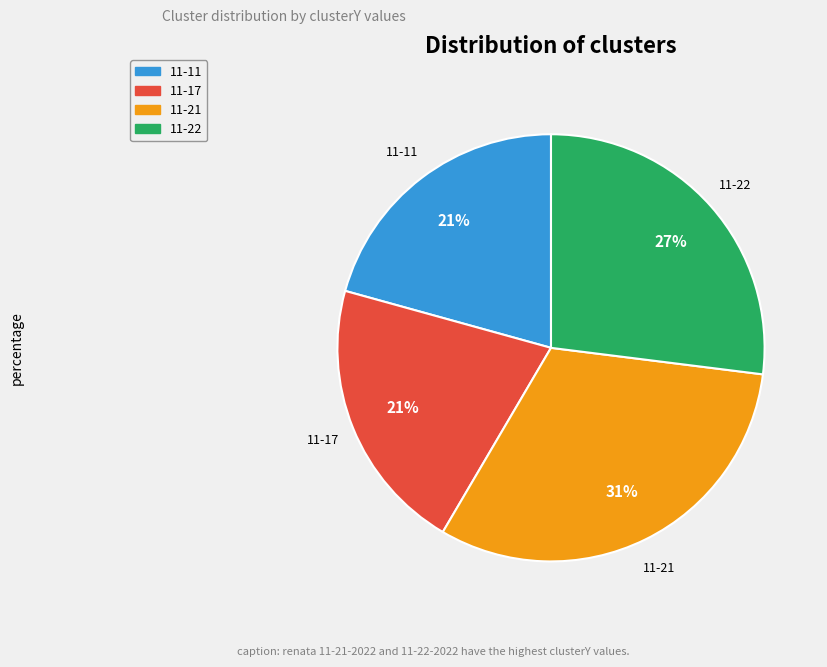

What is the largest slice in the pie chart?

11-21